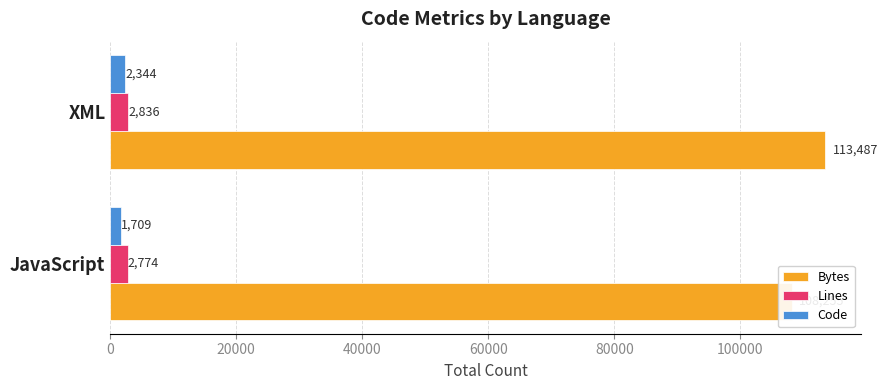

Reading right to left, transcribe all the data shown in this chart.

Bytes: 113487	108255
Lines: 2836	2774
Code: 2344	1709